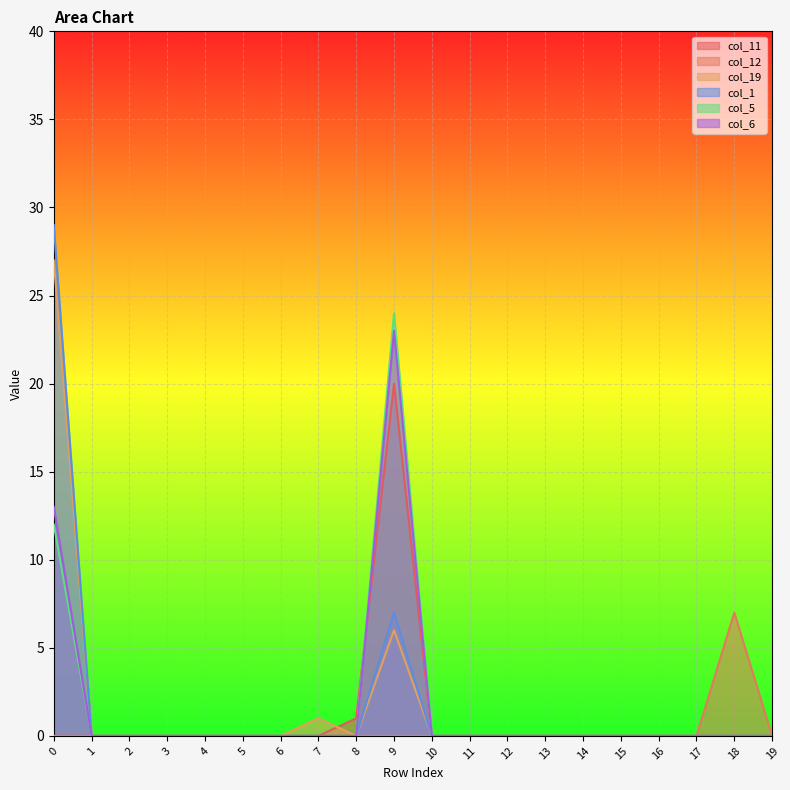

True or false: col_1 and col_19 cross at least once.

False